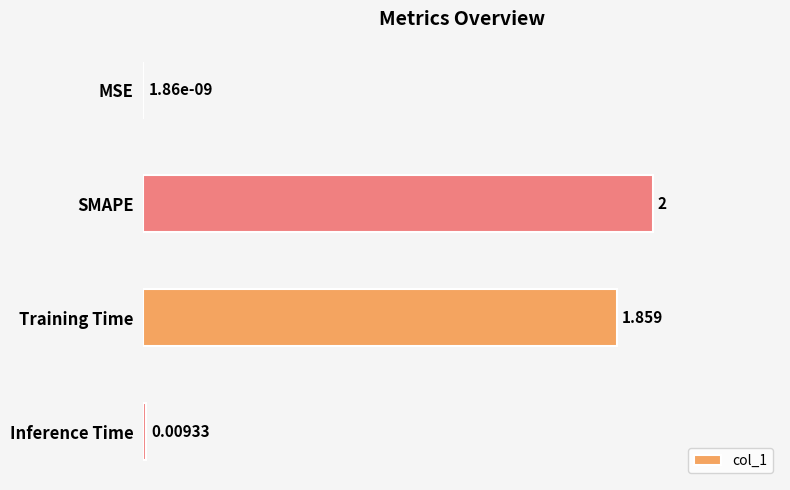

Where is the data nearest to the value 1?

Training Time